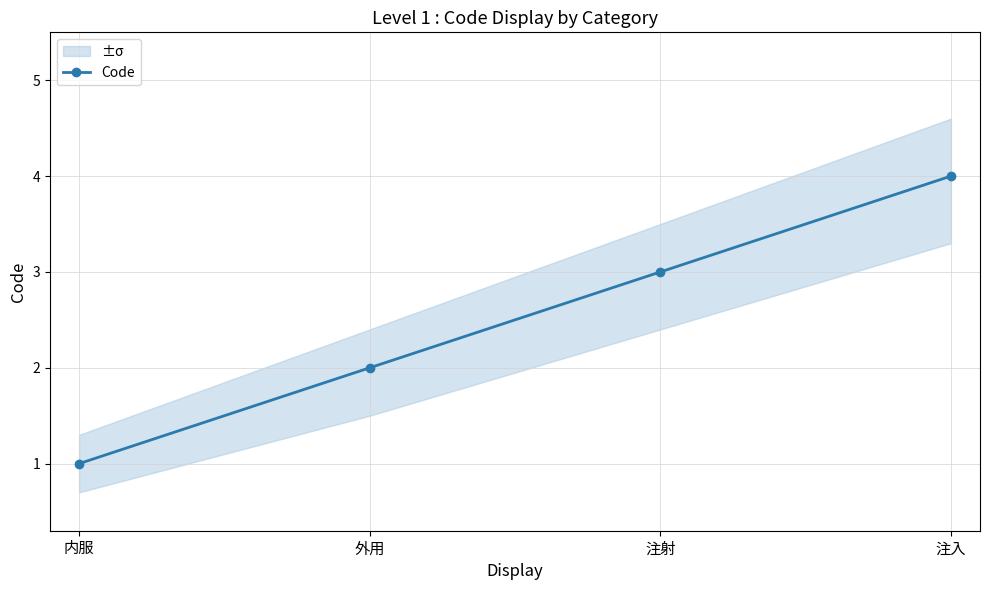

Which category has the lowest value across all series?

内服